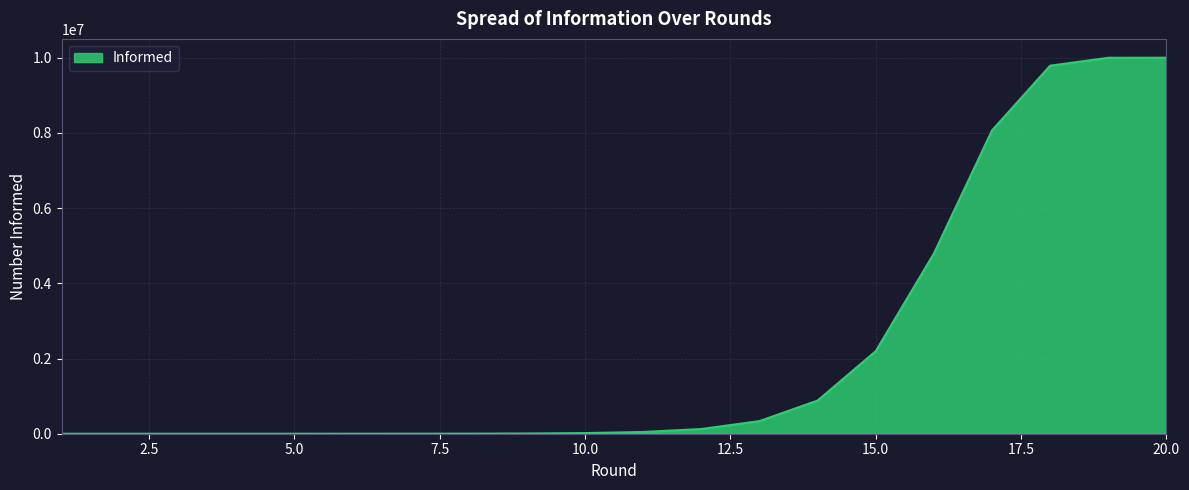

What is the difference between the maximum and minimum values?

9999998